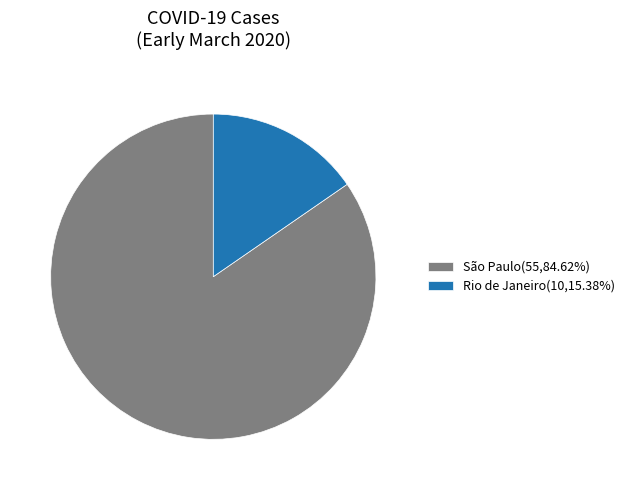

Do São Paulo(55,84.62%) and Rio de Janeiro(10,15.38%) together represent more than half of the pie?

Yes